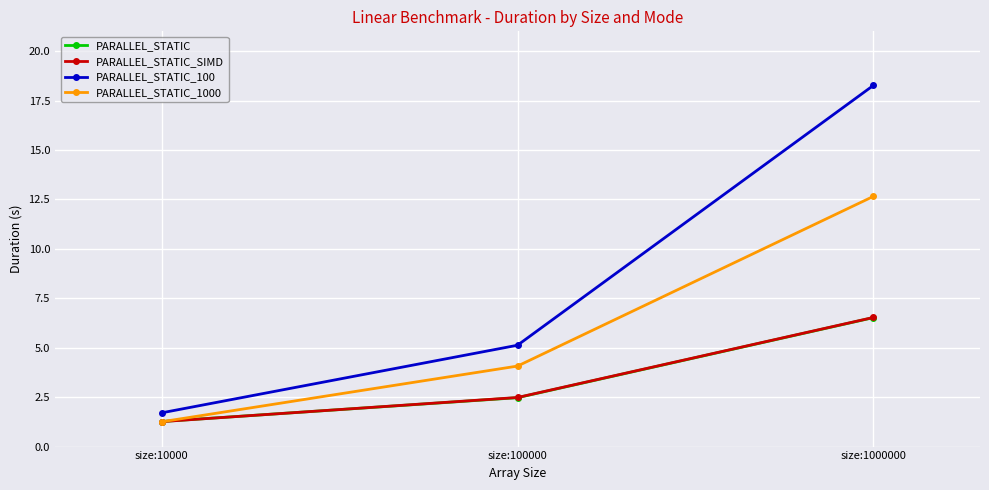

The PARALLEL_STATIC_100 series shows 8.4 at size:100000. True or false?

False